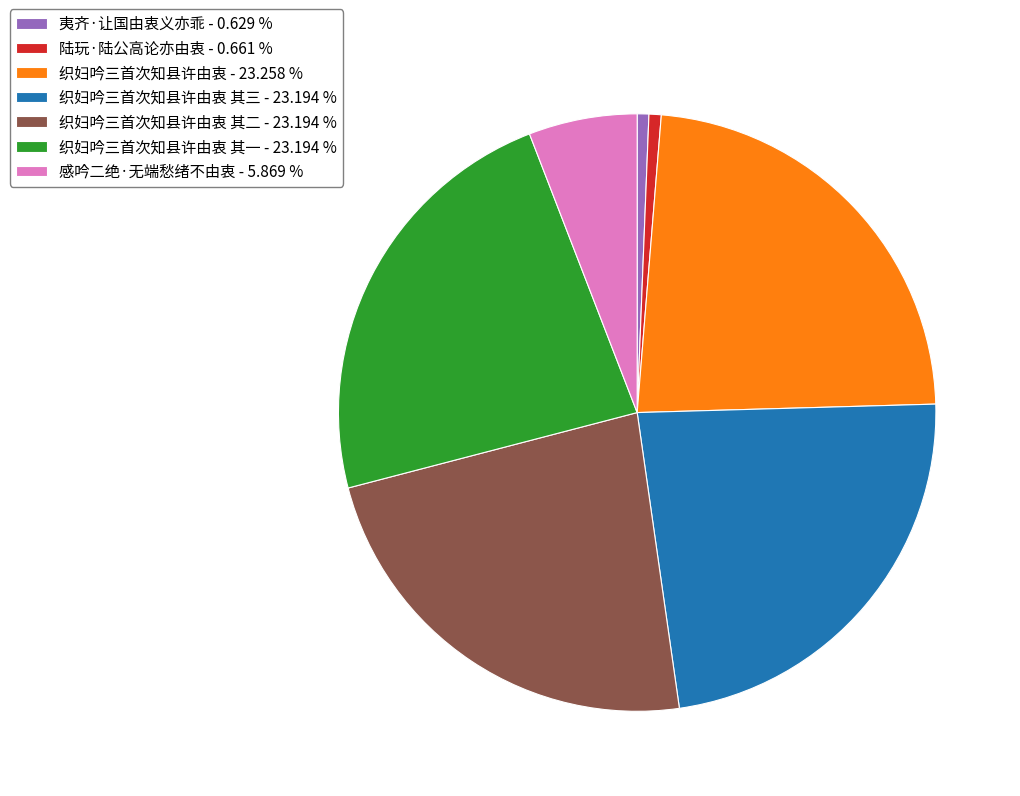

Combined, do 织妇吟三首次知县许由衷 - 23.258 % and 织妇吟三首次知县许由衷 其三 - 23.194 % account for over 50%?

No